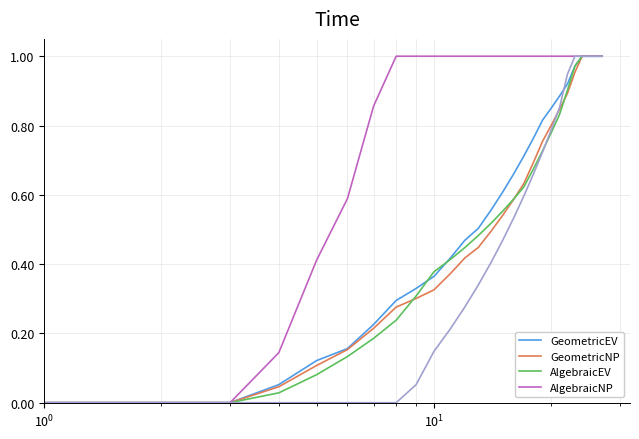

Reading left to right, list all the values displayed in this chart.

GeometricEV: 0.0	0.0	0.0	0.1	0.1	0.2	0.2	0.3	0.3	0.4	0.4	0.5	0.5	0.6	0.6	0.7	0.7	0.8	0.8	0.9	0.9	0.9	1.0	1.0	1.0	1.0	1.0
GeometricNP: 0.0	0.0	0.0	0.0	0.1	0.2	0.2	0.3	0.3	0.3	0.4	0.4	0.4	0.5	0.5	0.6	0.6	0.7	0.8	0.8	0.8	0.9	1.0	1.0	1.0	1.0	1.0
AlgebraicEV: 0.0	0.0	0.0	0.0	0.1	0.1	0.2	0.2	0.3	0.4	0.4	0.4	0.5	0.5	0.6	0.6	0.6	0.7	0.7	0.8	0.8	0.9	1.0	1.0	1.0	1.0	1.0
AlgebraicNP: 0.0	0.0	0.0	0.1	0.4	0.6	0.9	1.0	1.0	1.0	1.0	1.0	1.0	1.0	1.0	1.0	1.0	1.0	1.0	1.0	1.0	1.0	1.0	1.0	1.0	1.0	1.0
col_16: 0.0	0.0	0.0	0.0	0.0	0.0	0.0	0.0	0.1	0.1	0.2	0.3	0.3	0.4	0.5	0.5	0.6	0.7	0.7	0.8	0.9	0.9	1.0	1.0	1.0	1.0	1.0